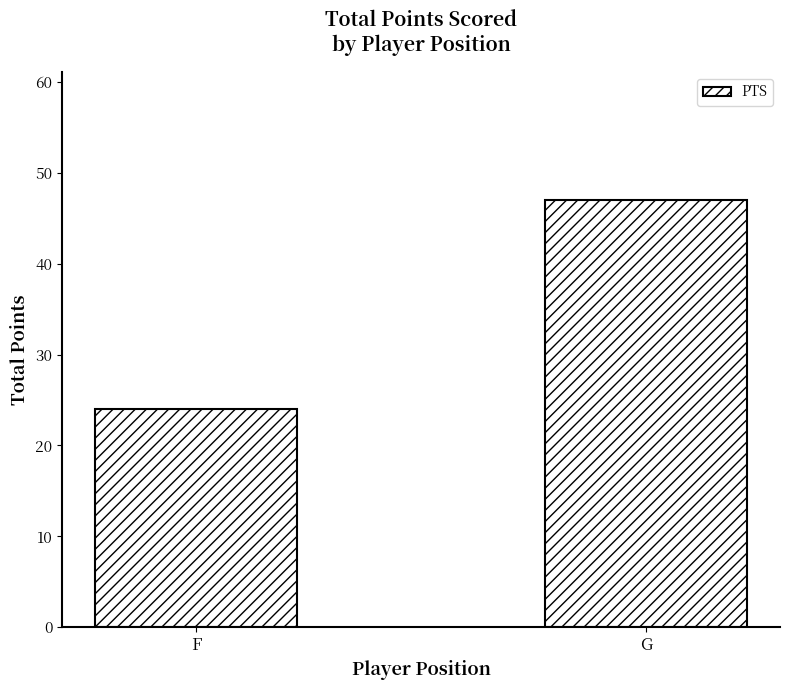

Are the bars horizontal?

No